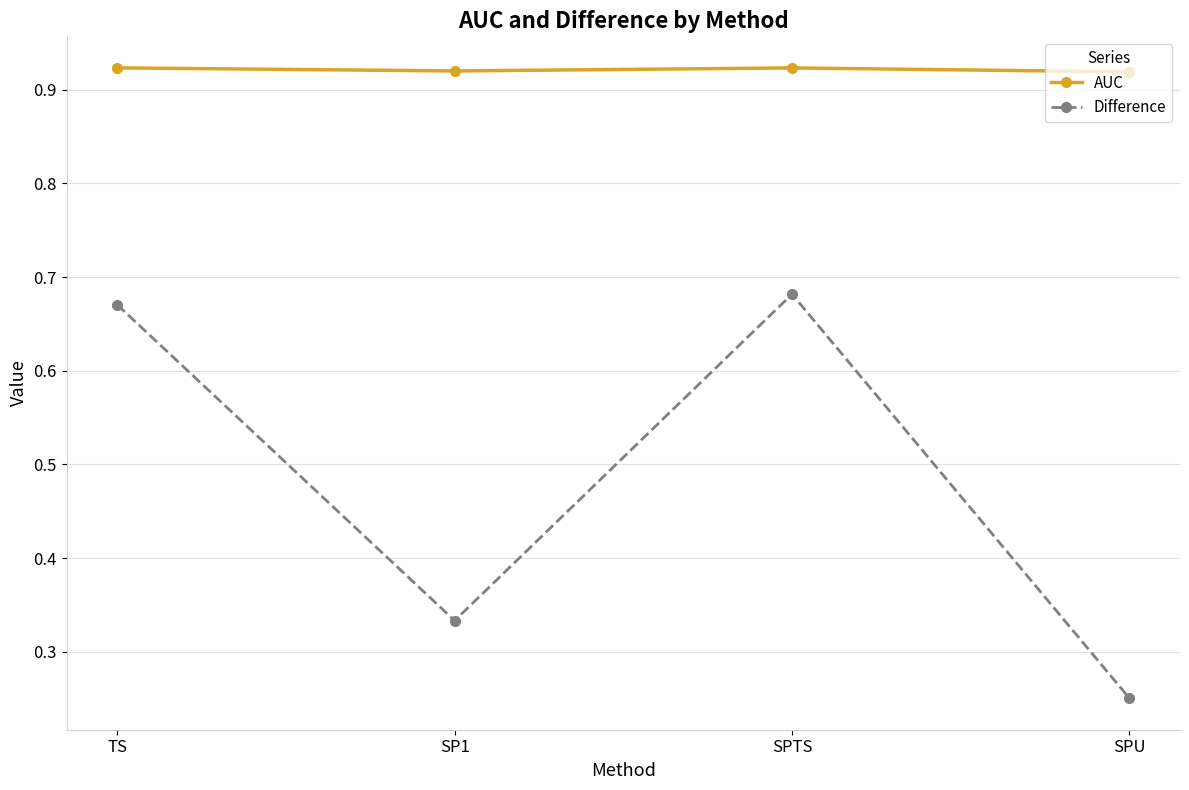

The AUC series shows 0.5 at SPTS. True or false?

False